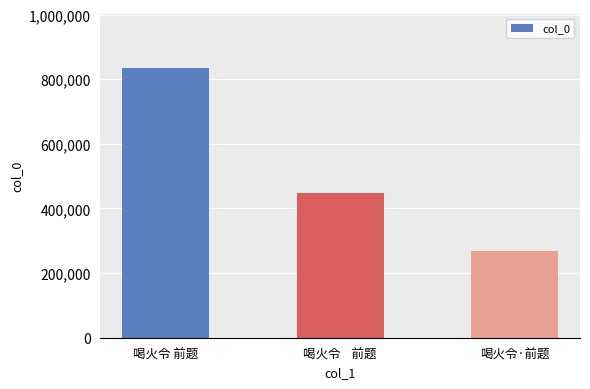

List the labels in order of value, largest first.

喝火令 前题, 喝火令    前题, 喝火令·前题